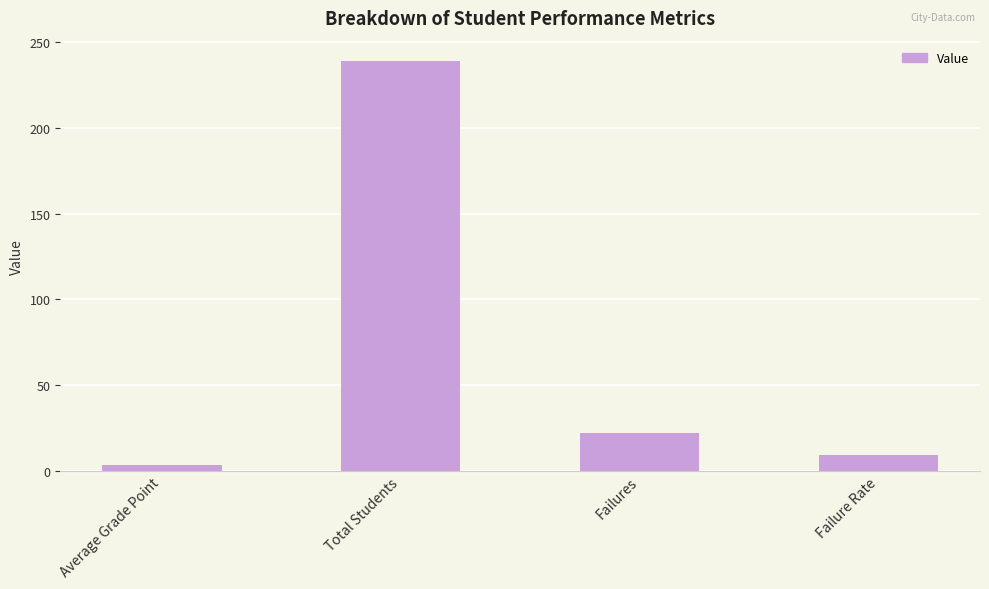

What is the change in value from Total Students to Failure Rate?

-229.8